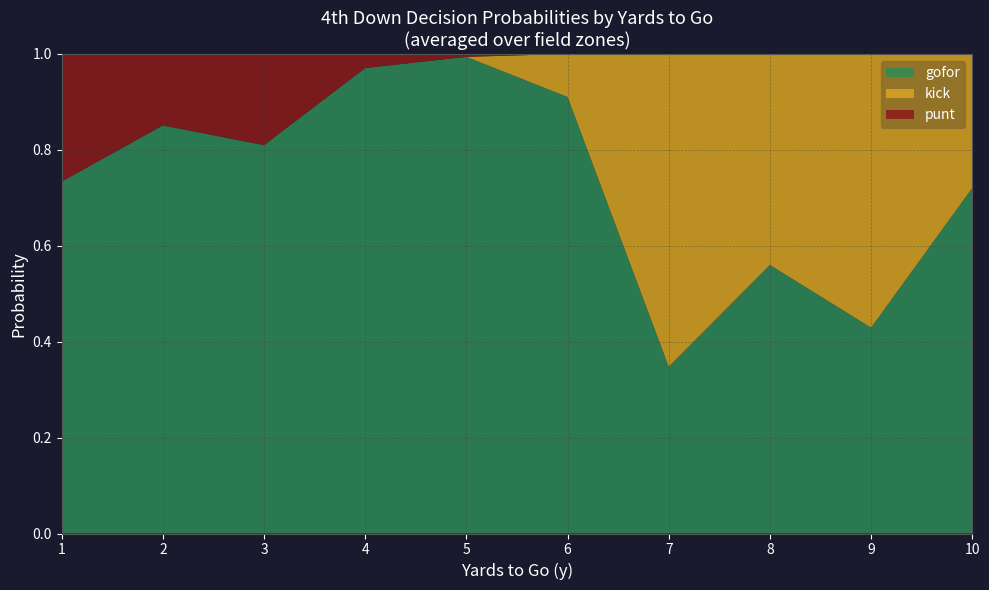

The gofor series shows 1.0 at 5. True or false?

True